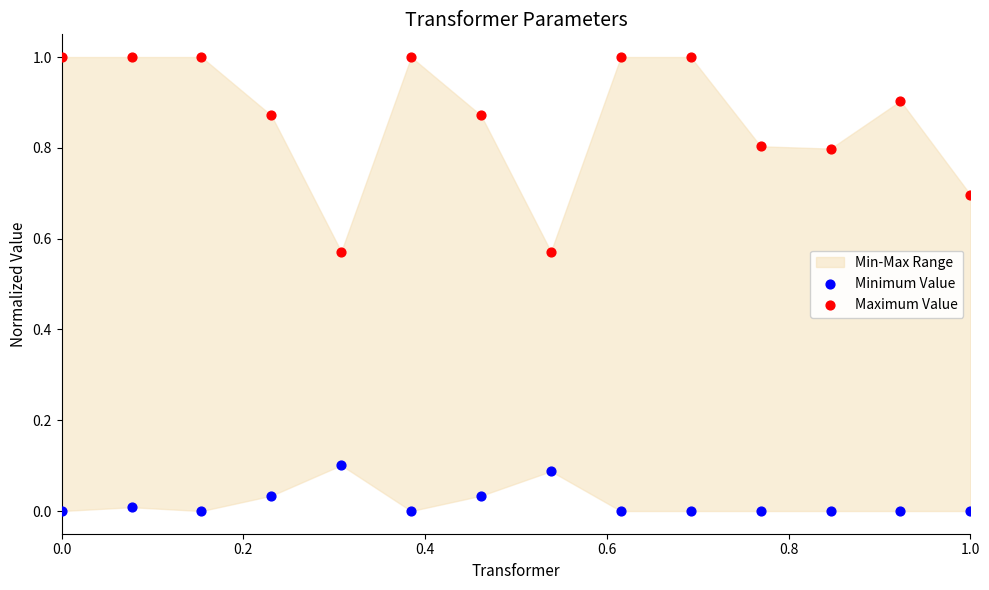

Which series has the widest spread of Y values?

Maximum Value